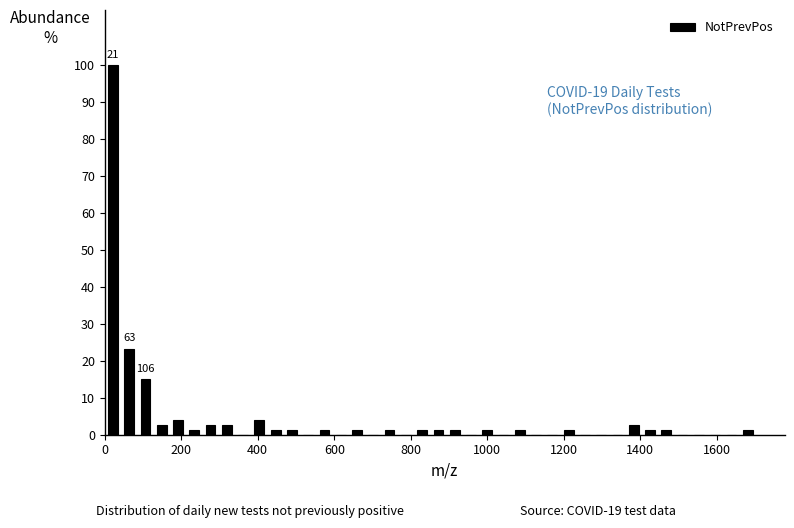

Read against the x-axis, roughly where is the centre of the tallest bar?

20